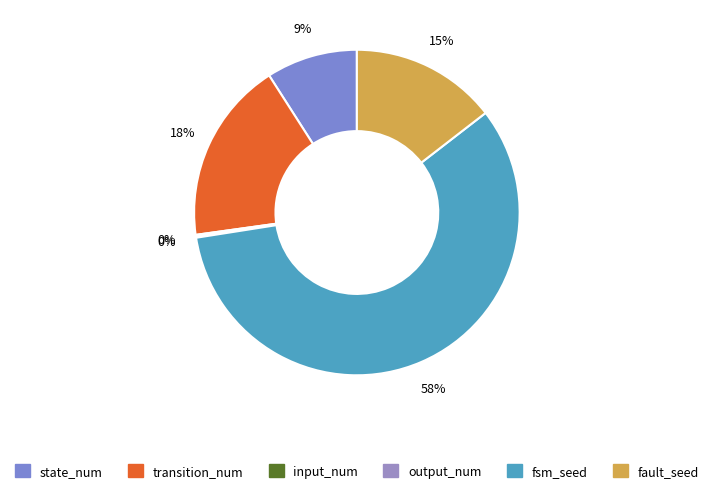

Is there any slice that represents more than half of the pie?

Yes